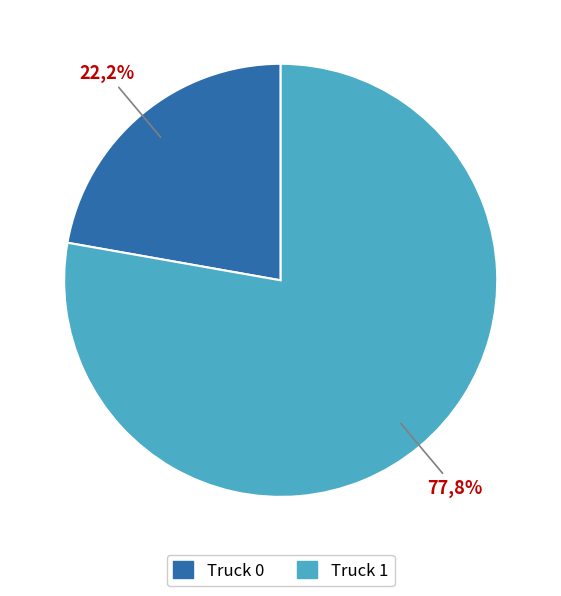

What is the largest slice in the pie chart?

Truck 1